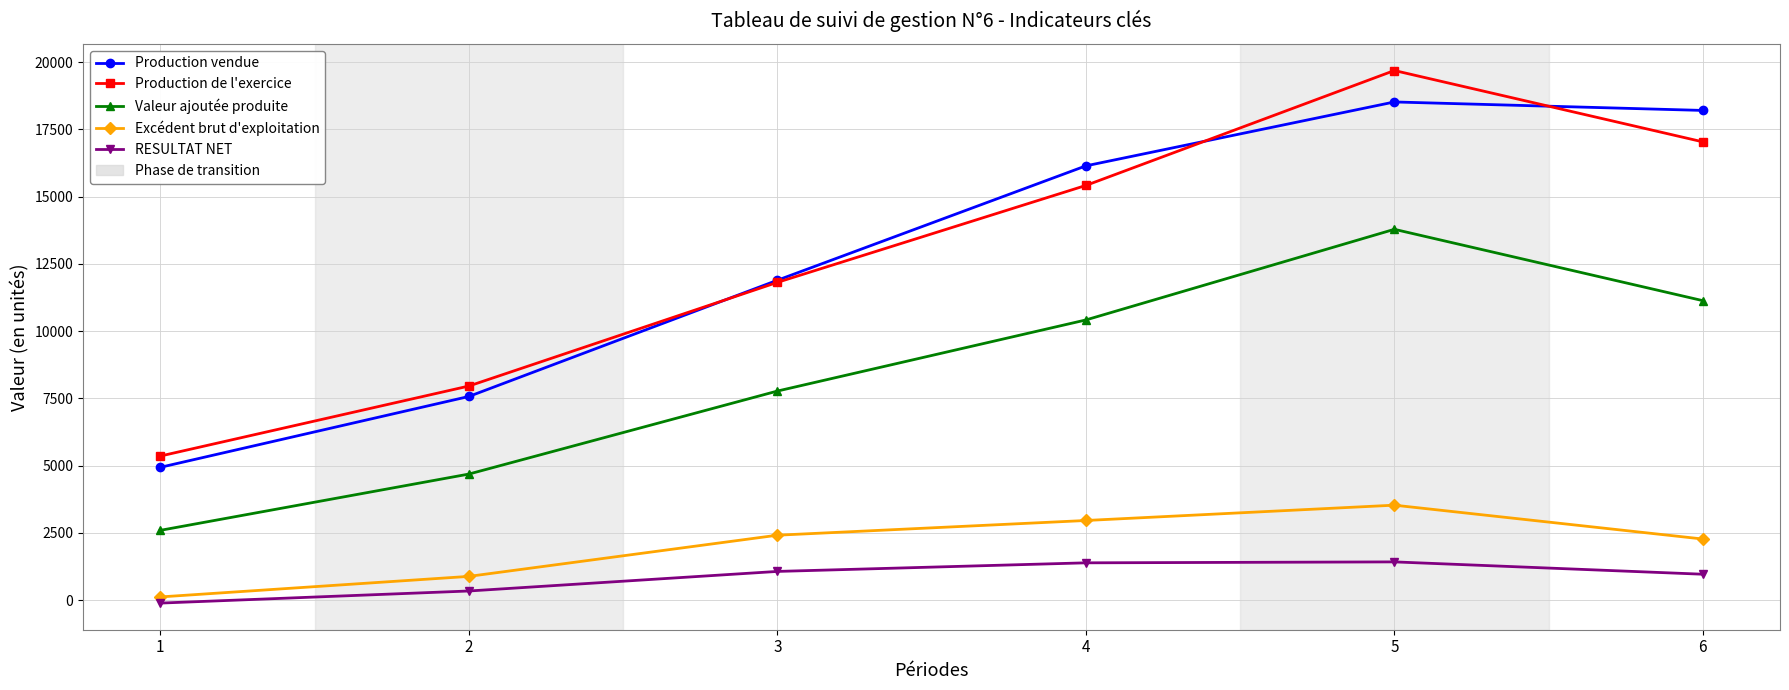

Which series has the largest range (max minus min)?

Production de l'exercice